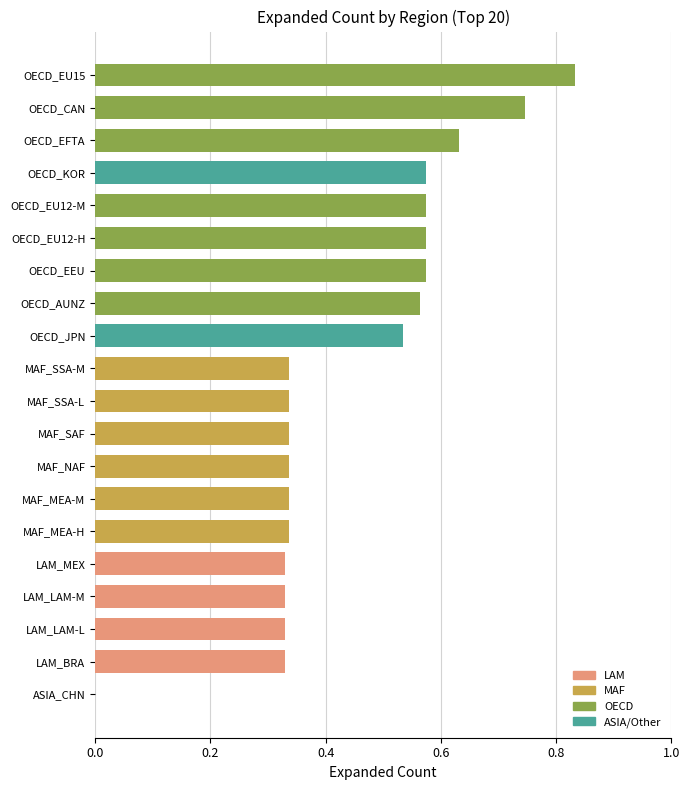

The value at MAF_MEA-M is 0.2. True or false?

False